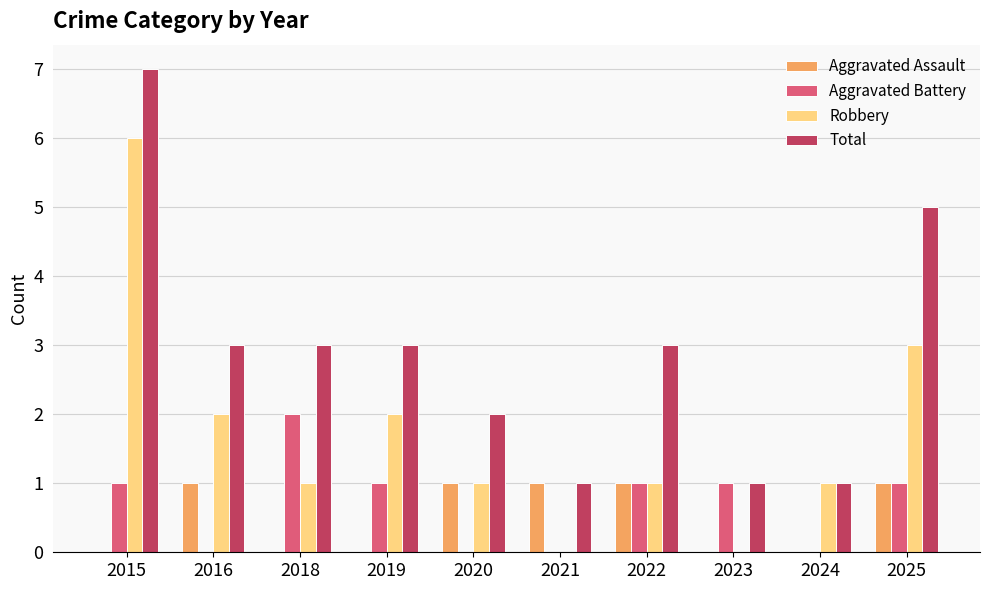

What is the sum of the Aggravated Battery values at 2018 and 2022?

3